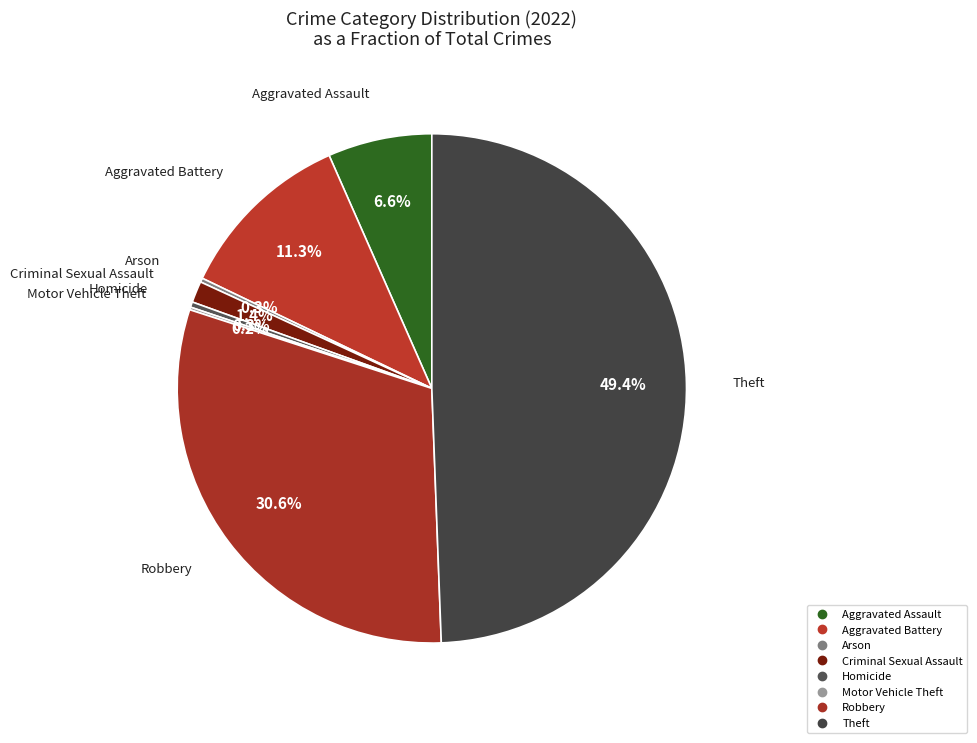

Which slice is the smallest?

Motor Vehicle Theft